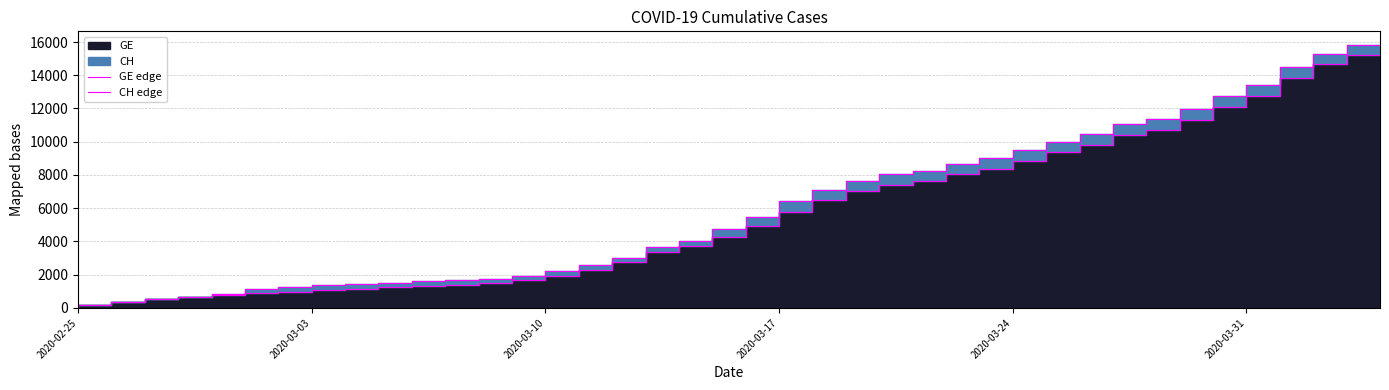

Is it true that GE edge equals 13584 at 27?

False